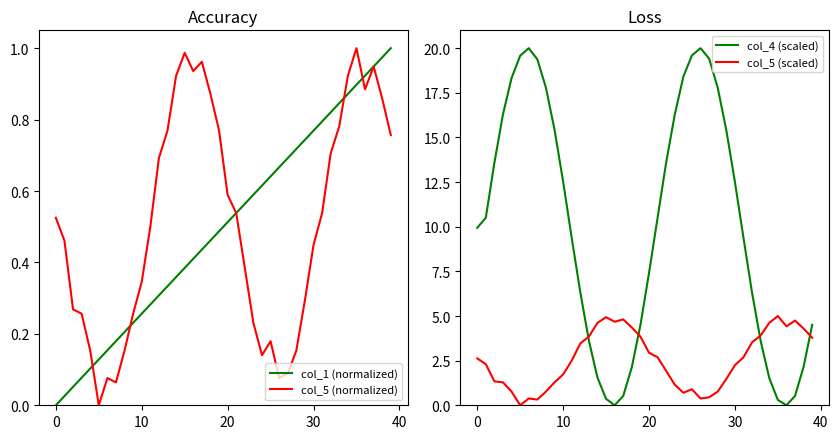

True or false: col_5 (scaled) has a value of 4.8 at 17.

True